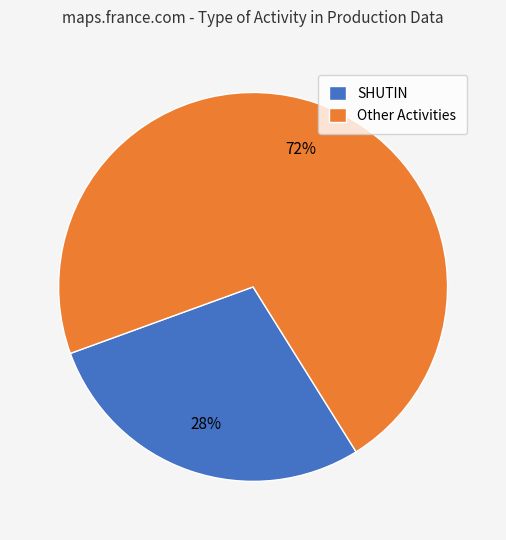

Which category has the smallest portion of the pie?

SHUTIN